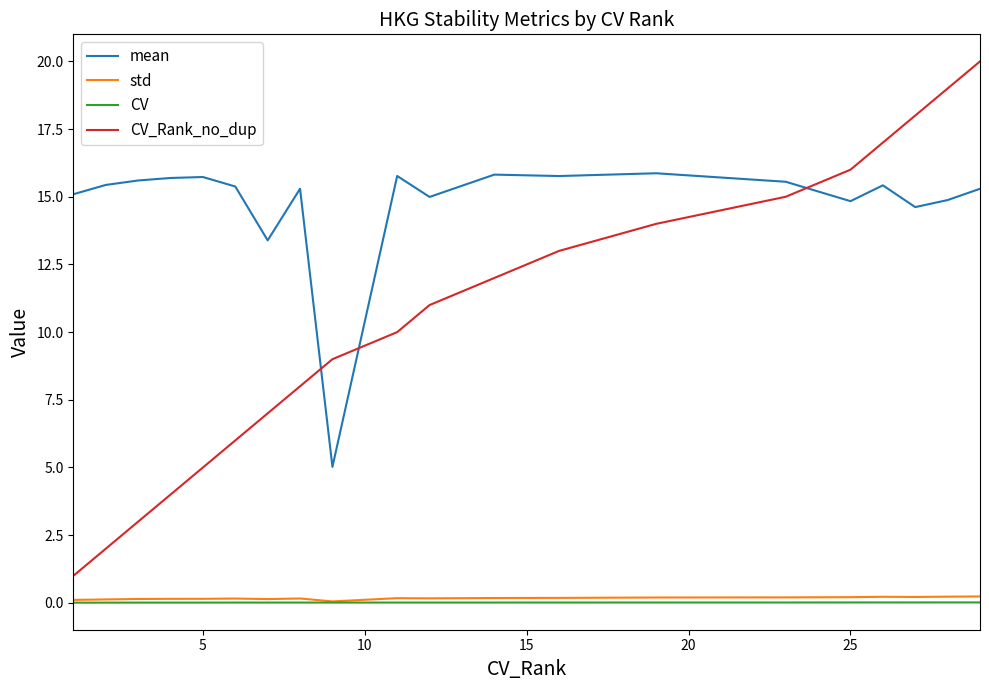

What is the difference between the maximum and second lowest values in the CV_Rank_no_dup series?

18.0